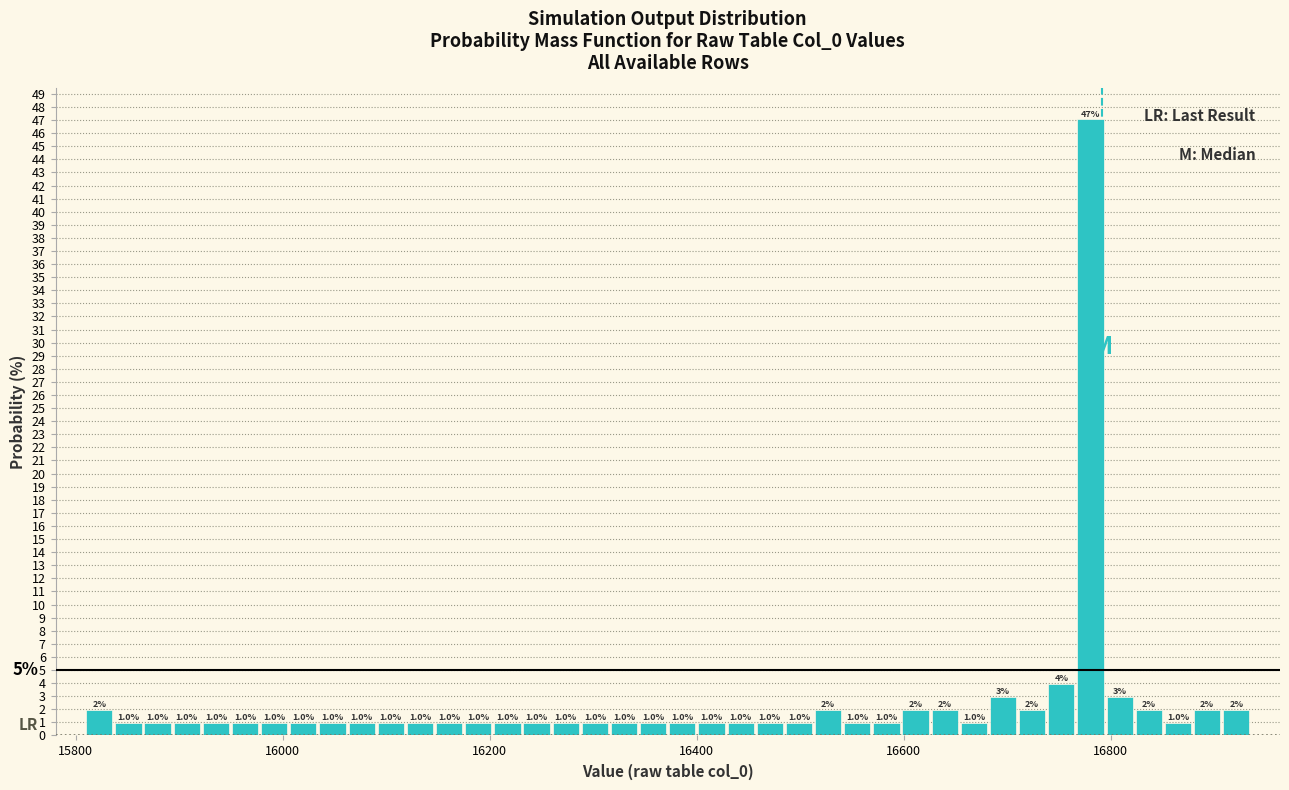

Around what value on the x-axis is the tallest bar? Give the approximate position of its centre, as read against the axis.

16780